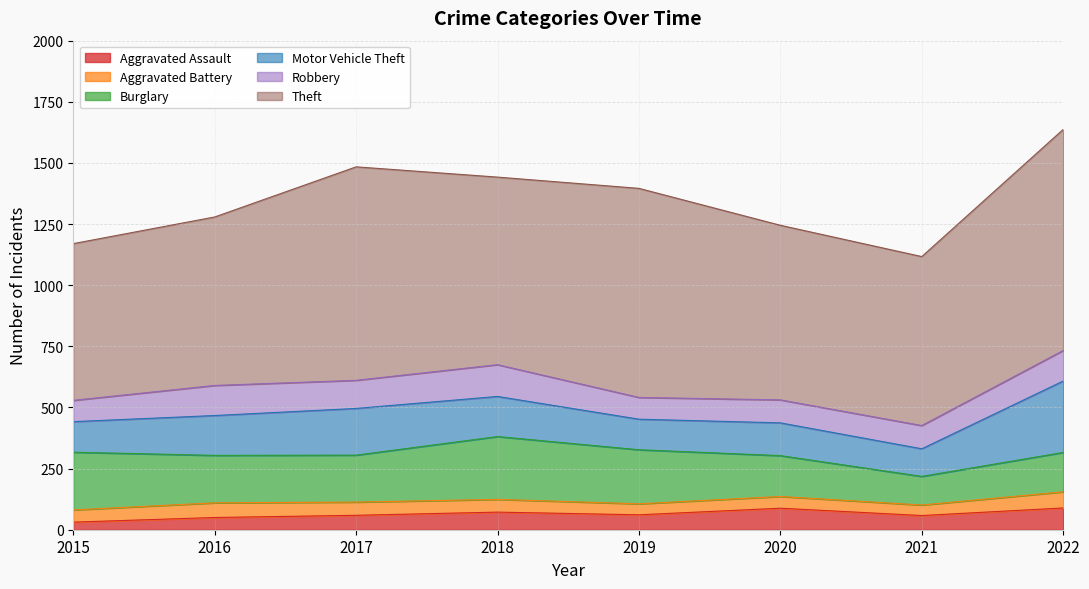

Where is Motor Vehicle Theft nearest to the value 202?

2017